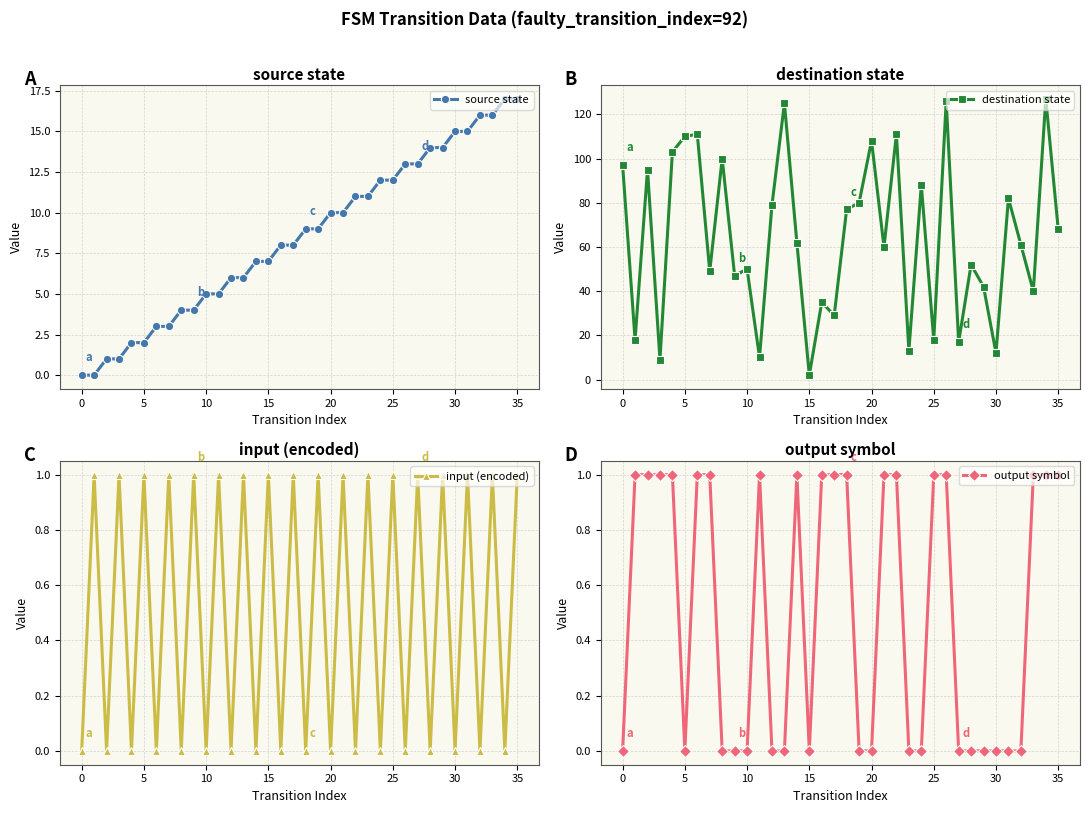

In destination state, how many points are lower than both neighbors (excluding endpoints)?

13